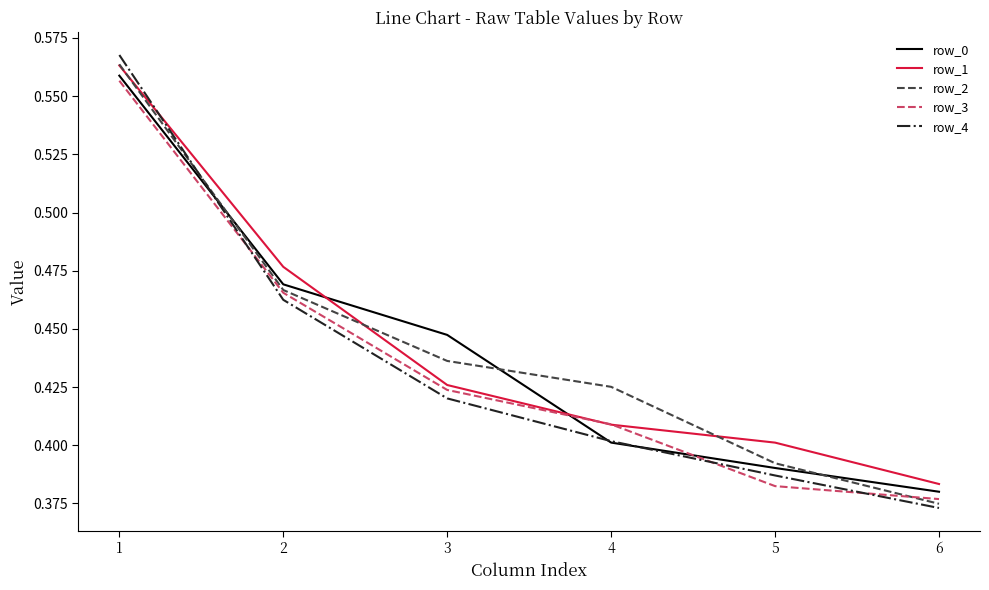

What is the difference between the maximum and second lowest values in the row_1 series?

0.2